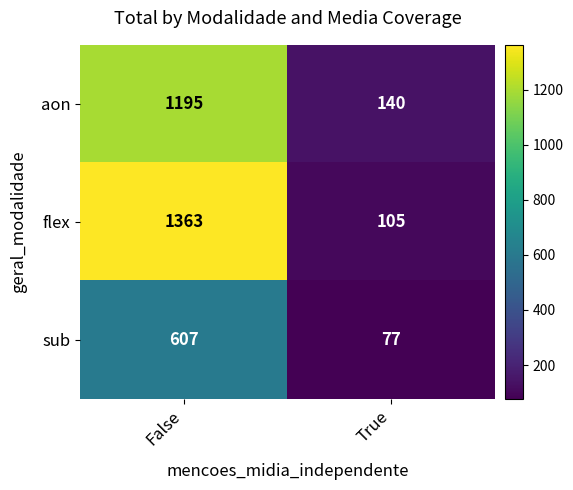

The value of flex at False is 1363. True or false?

True